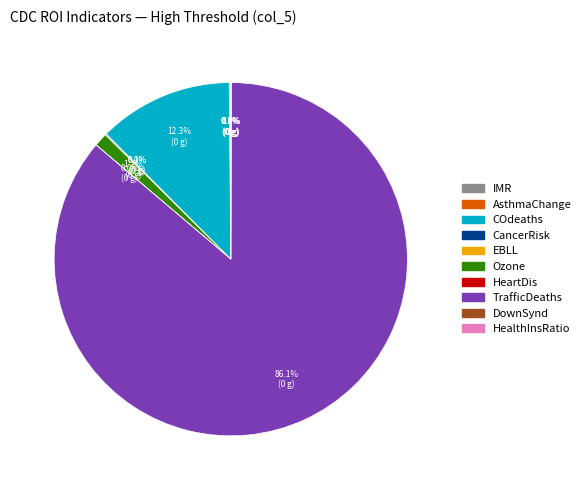

Is there a majority slice in this chart?

Yes